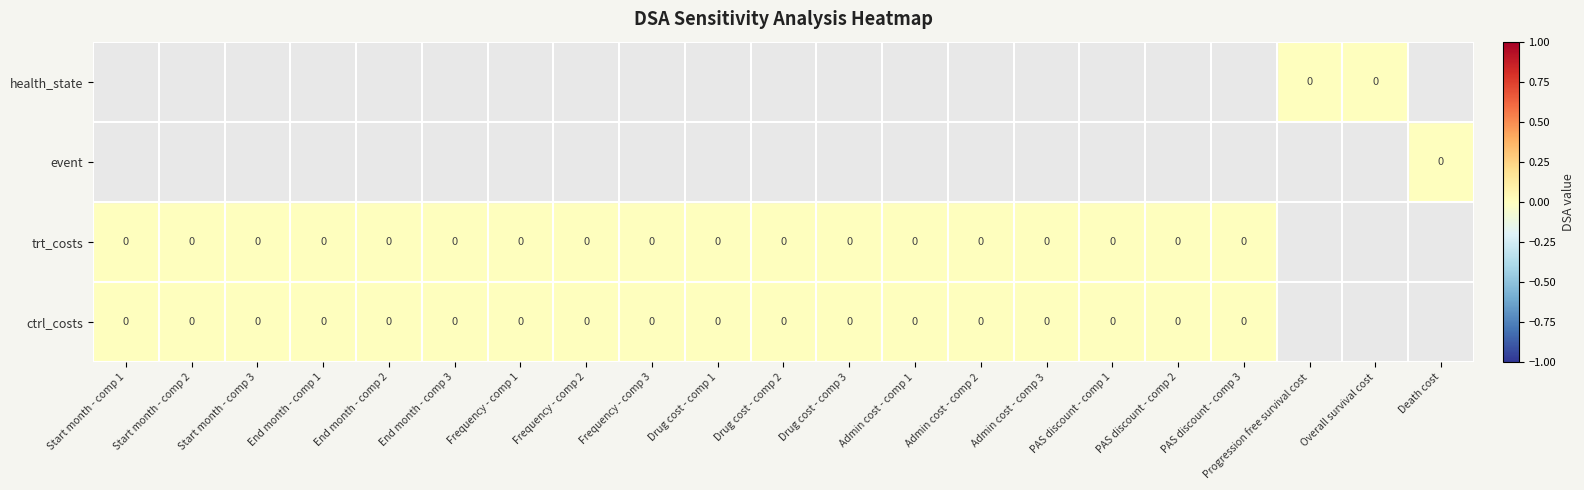

Which label corresponds to the smallest value in the chart?

Progression free survival cost